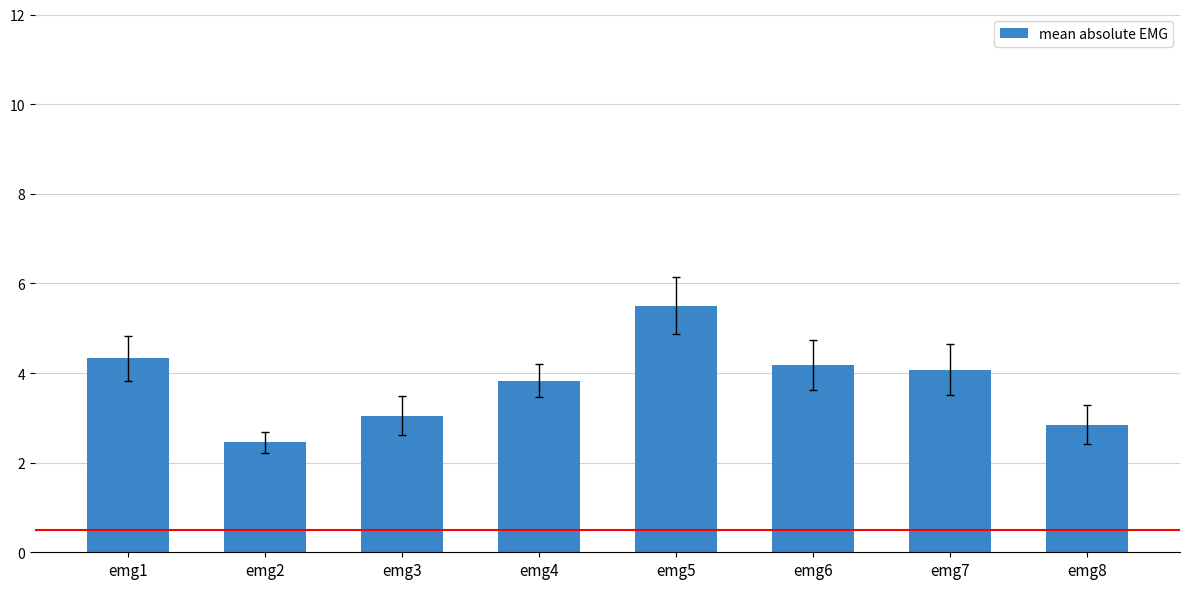

What is the ratio of the value at emg4 to the value at emg6?

0.9